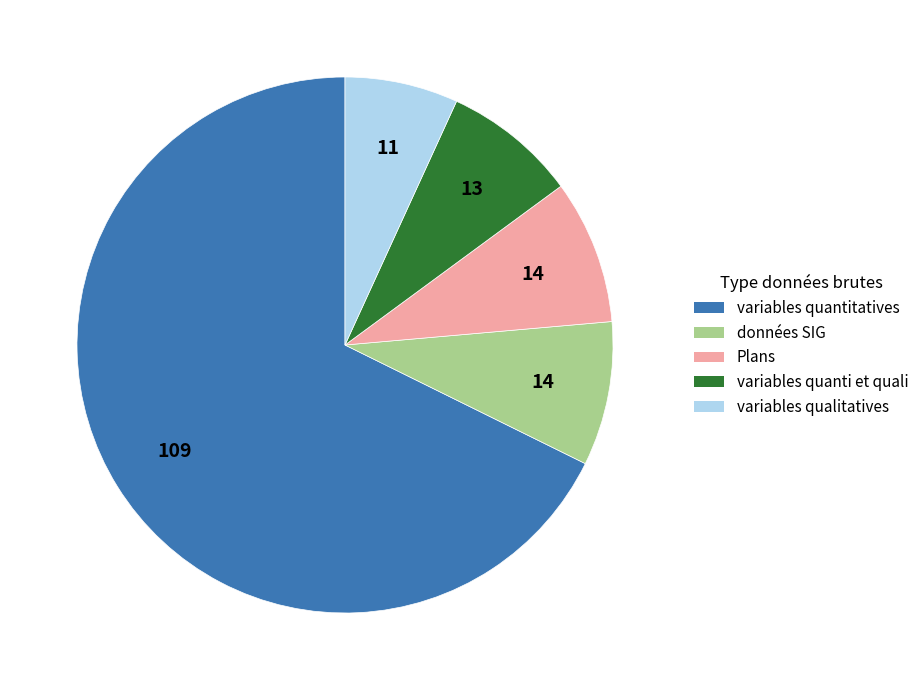

Which slice is the largest?

variables quantitatives